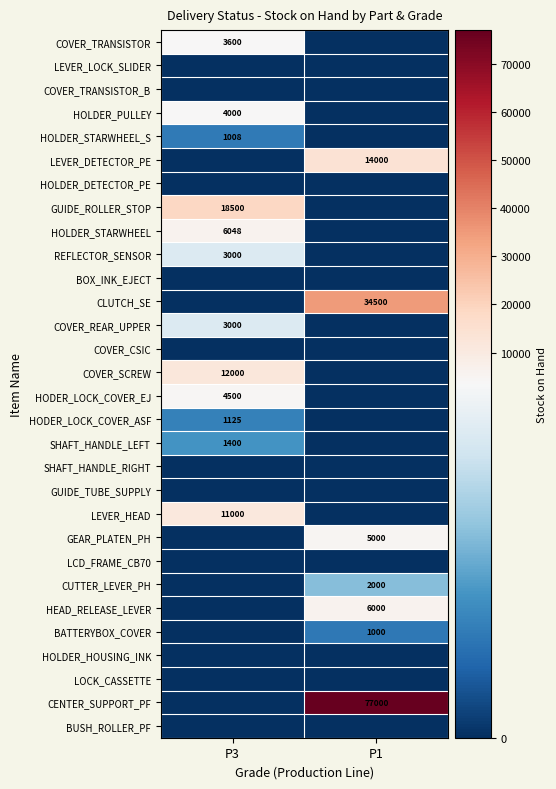

Which series has the largest range (max minus min)?

CENTER_SUPPORT_PF